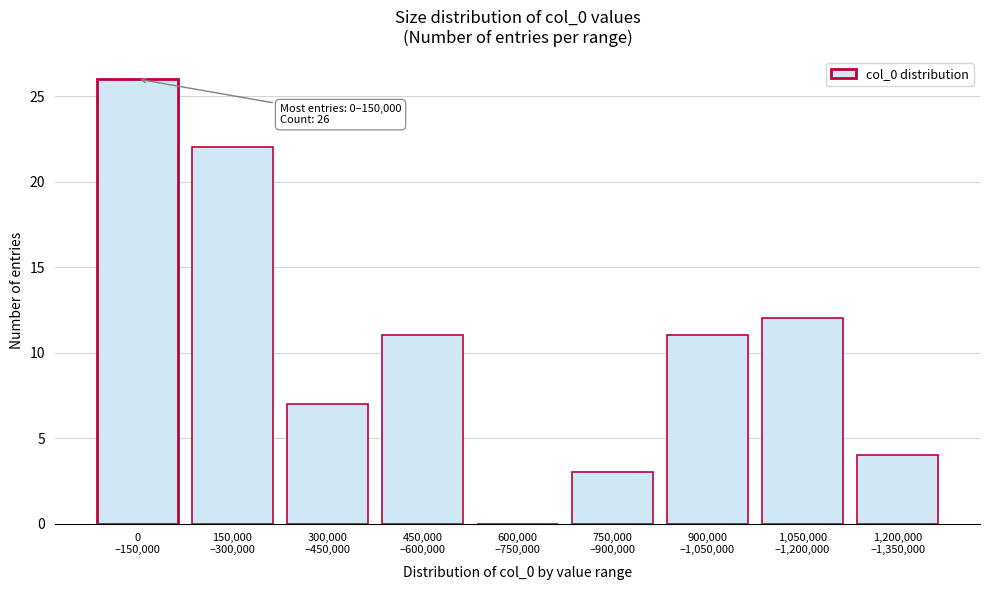

What is the maximum value shown in the chart?

26